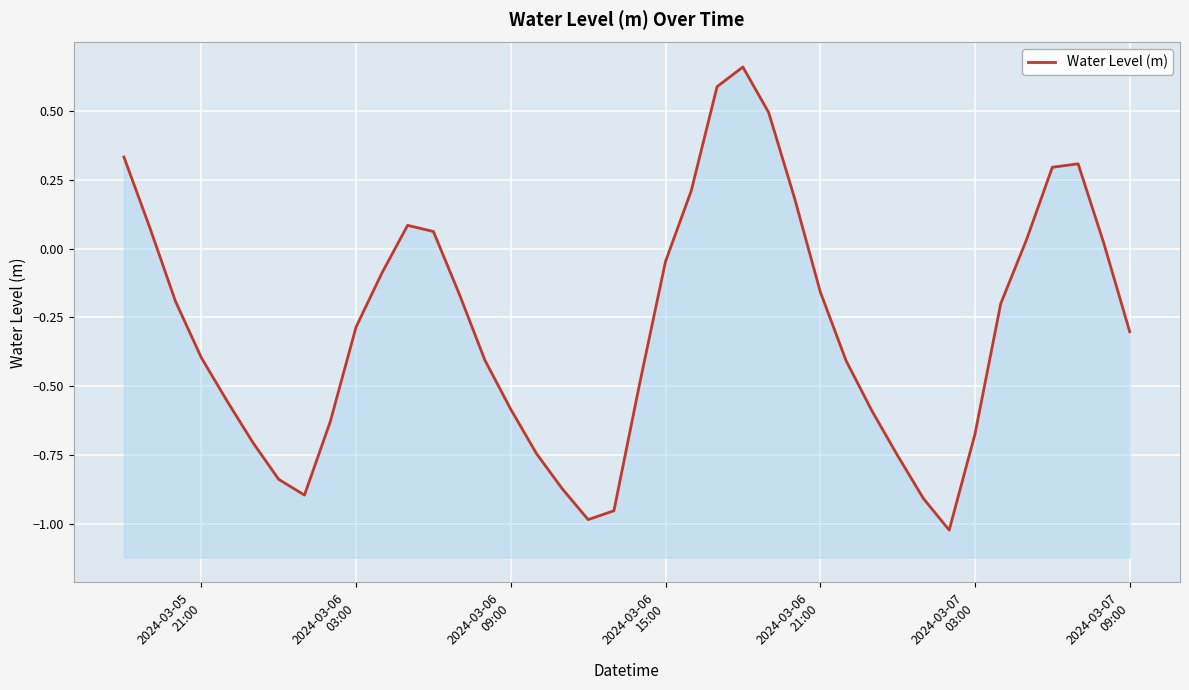

What position from the left is 2024-03-07 03:00?

34